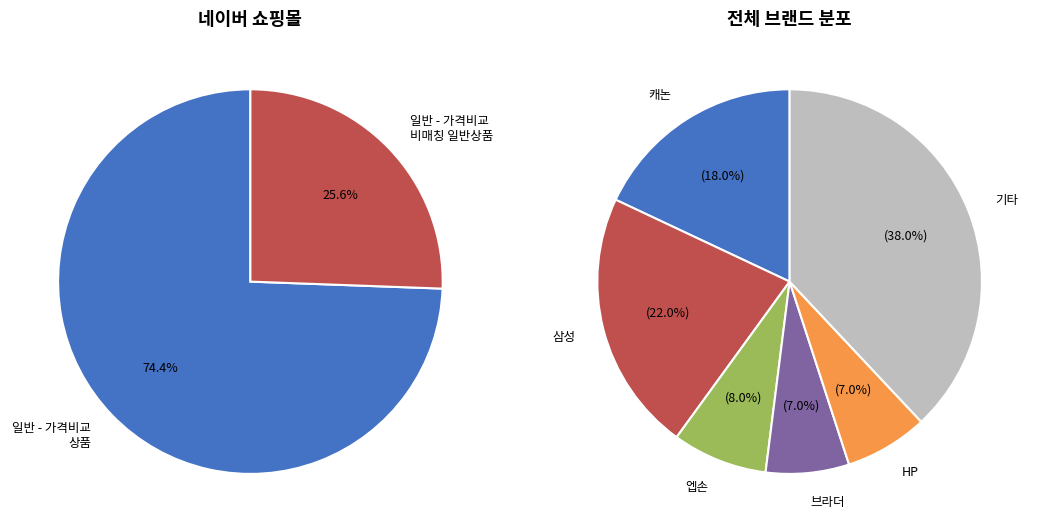

What percentage do 일반 - 가격비교 상품 and 일반 - 가격비교 비매칭 일반상품 together represent?

100.0%